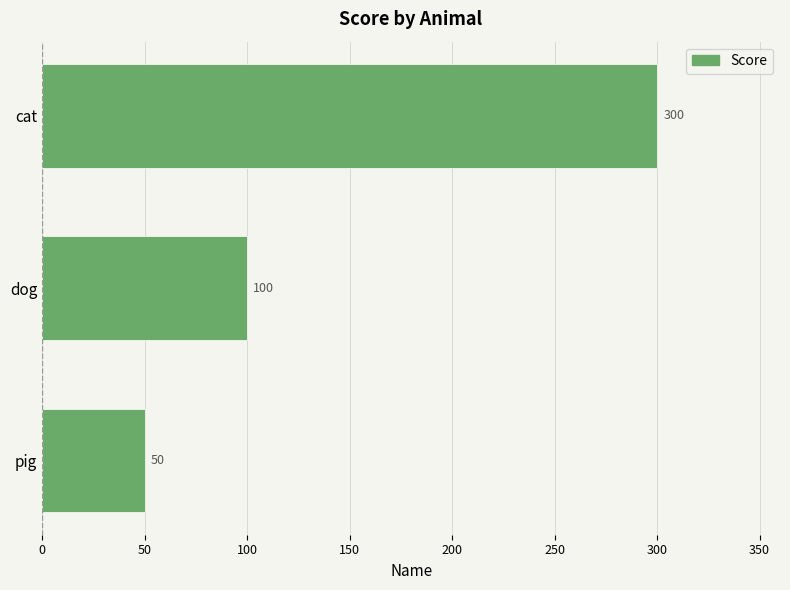

Is it true that the value at pig is 50?

True